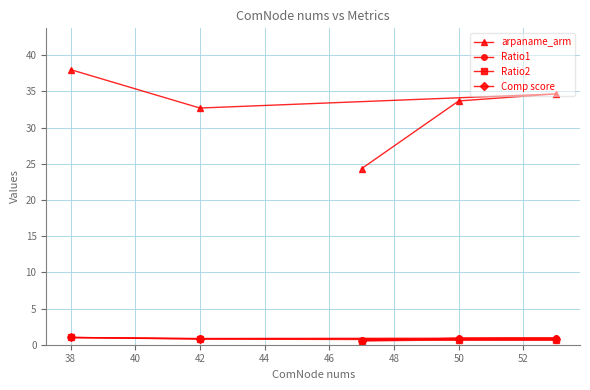

The Ratio2 series shows 0.7 at 50. True or false?

True